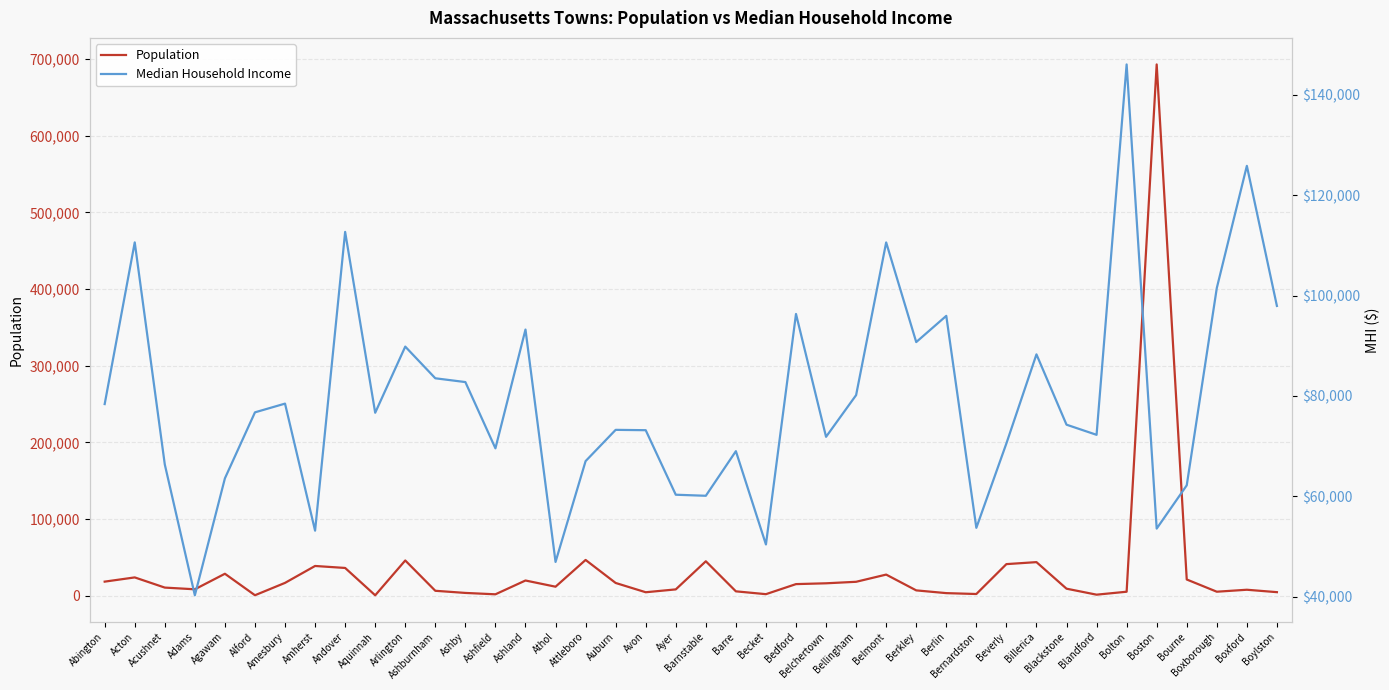

The value of Population at Berkley is 6815. True or false?

True